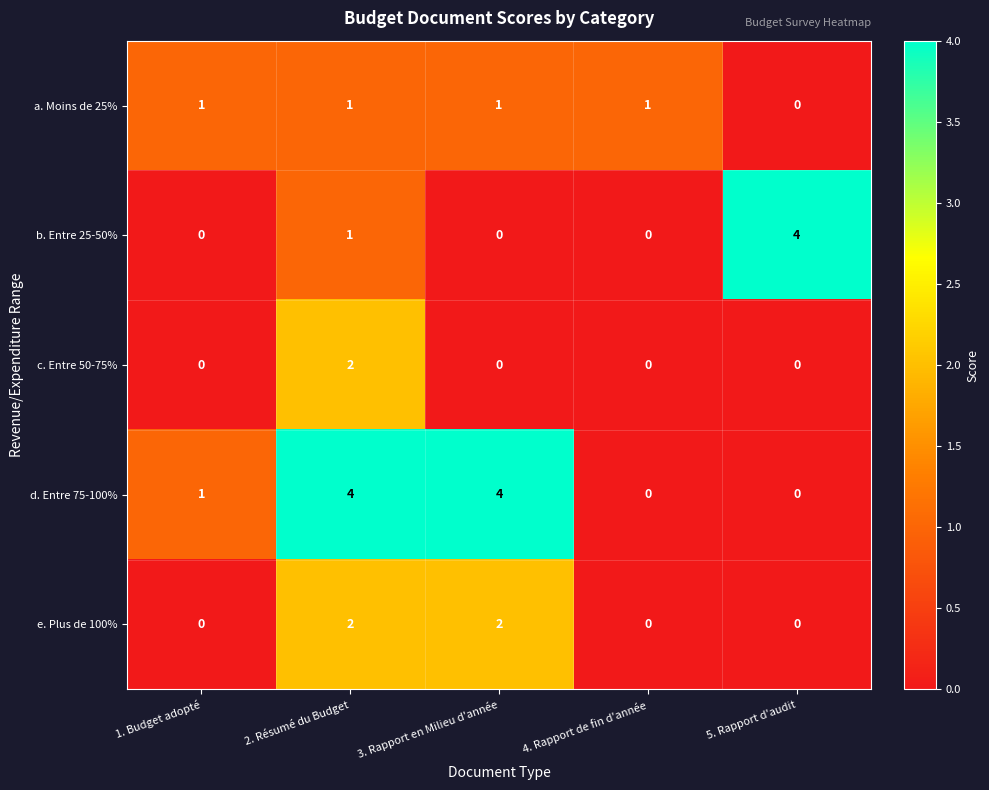

How many values in the b. Entre 25-50% series exceed 0?

2